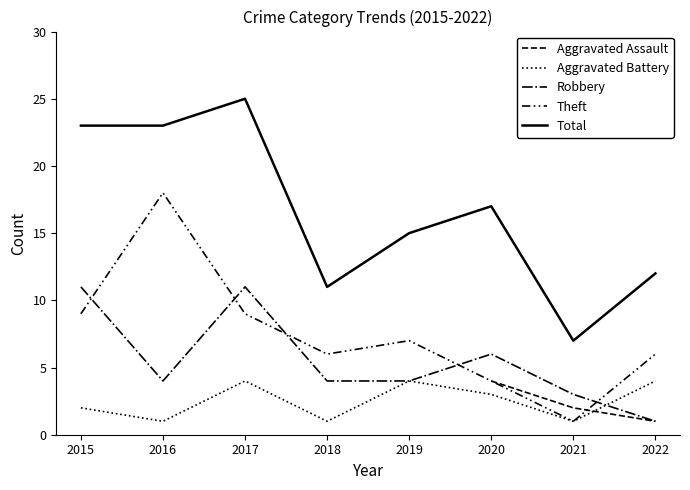

What is the sum of all Theft values?

60.0